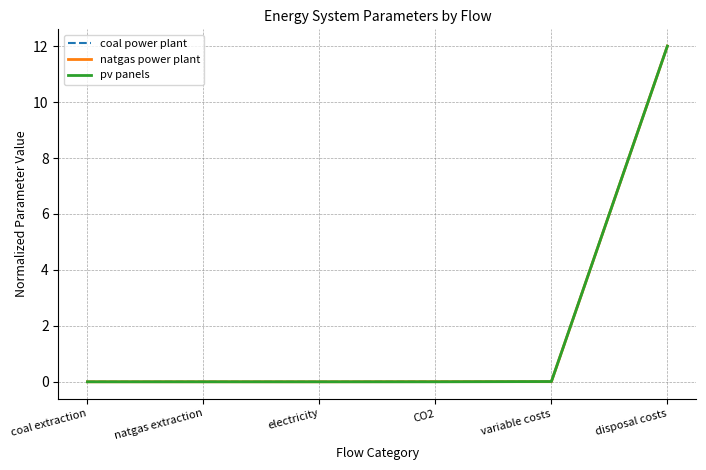

Which category has the highest value in the natgas power plant series?

disposal costs